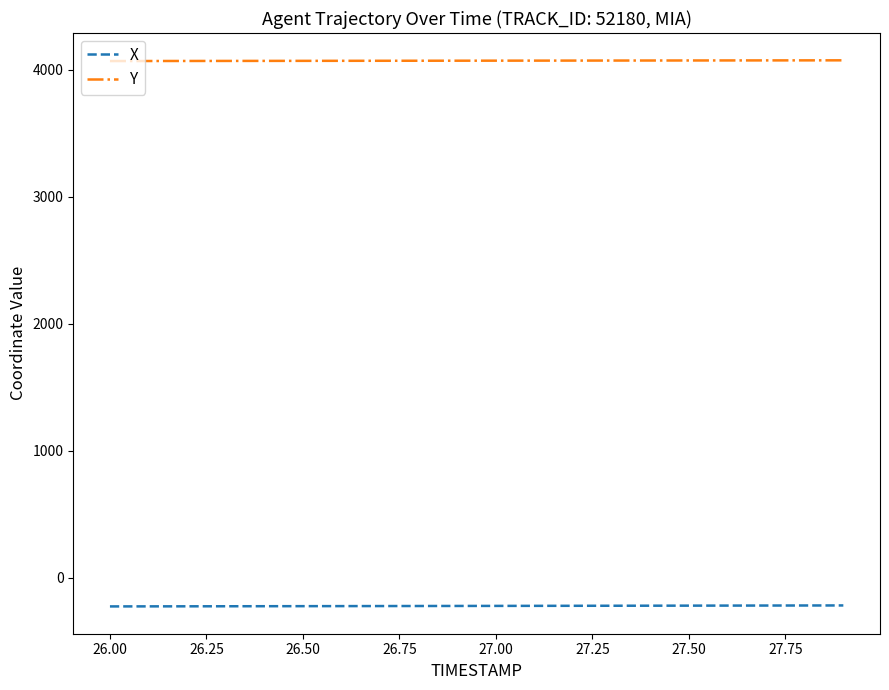

True or false: X and Y cross at least once.

False